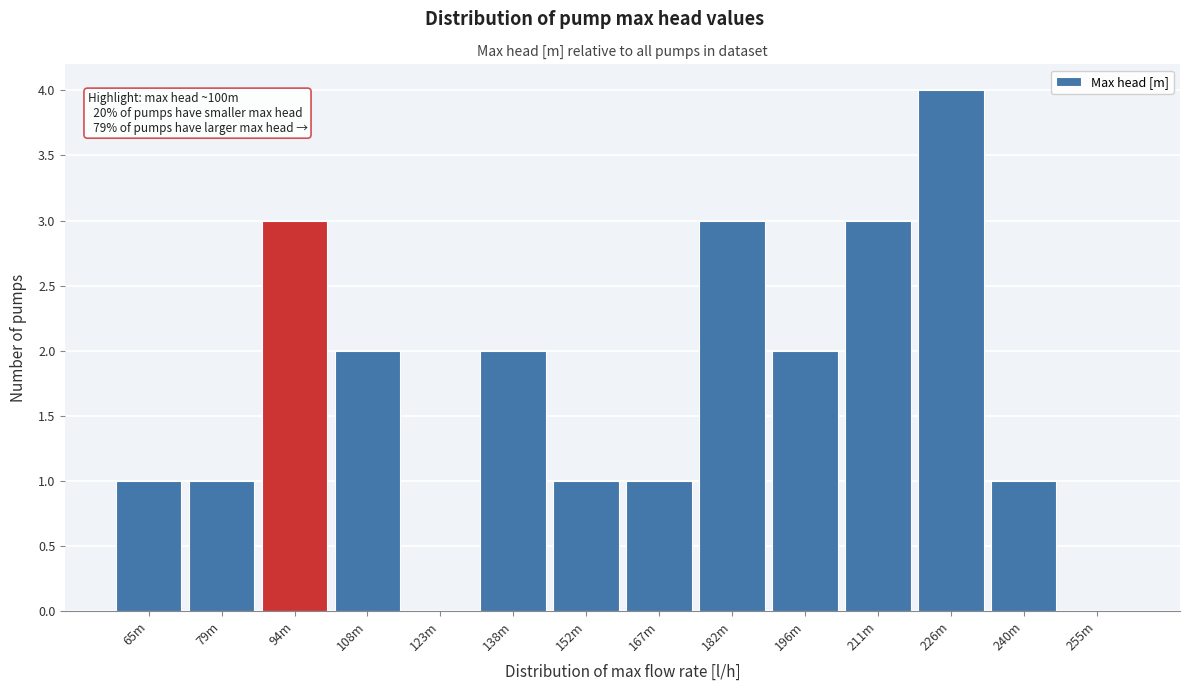

Reading left to right, list all the values displayed in this chart.

65m=1	79m=1	94m=3	108m=2	123m=0	138m=2	152m=1	167m=1	182m=3	196m=2	211m=3	226m=4	240m=1	255m=0